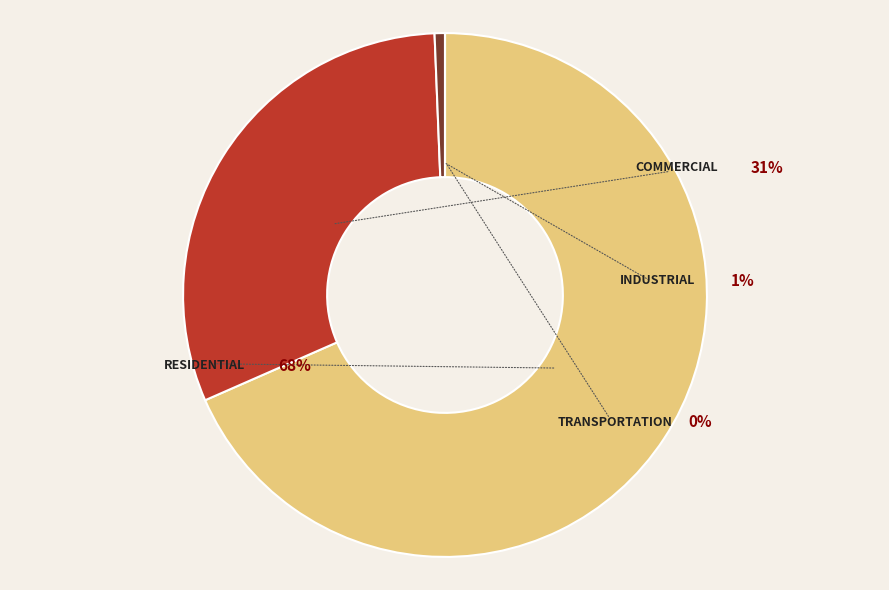

Count the number of slices in the pie.

4